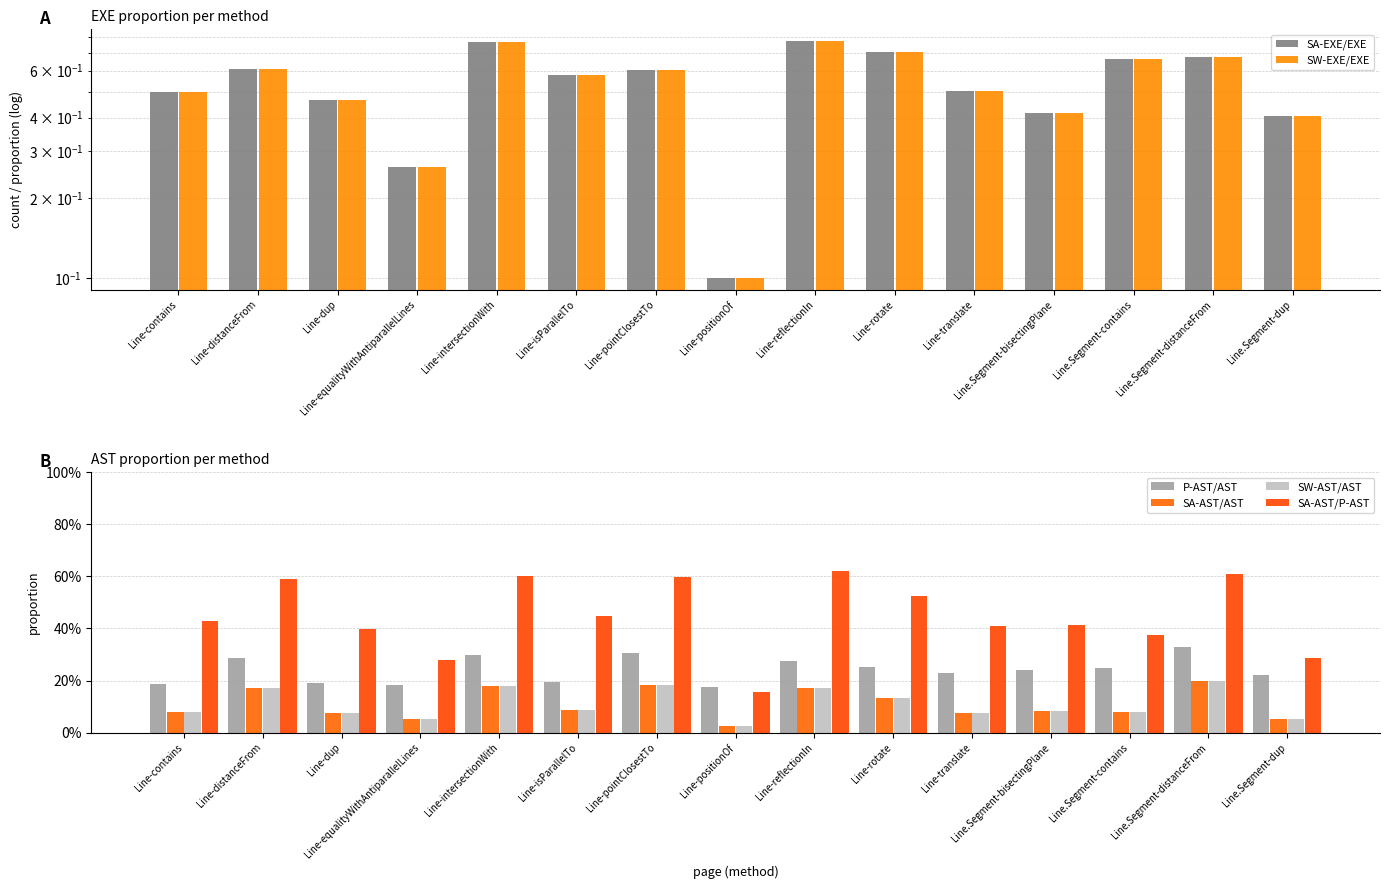

What is the difference between the SA-AST/AST values at Line.Segment-bisectingPlane and Line-pointClosestTo?

0.1